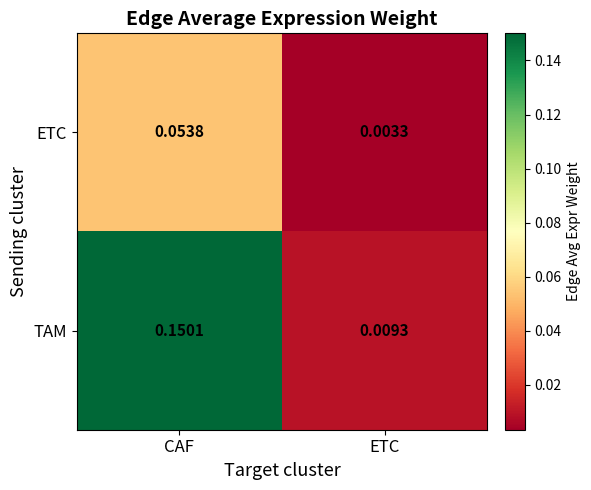

Which series changed the most between CAF and ETC?

TAM